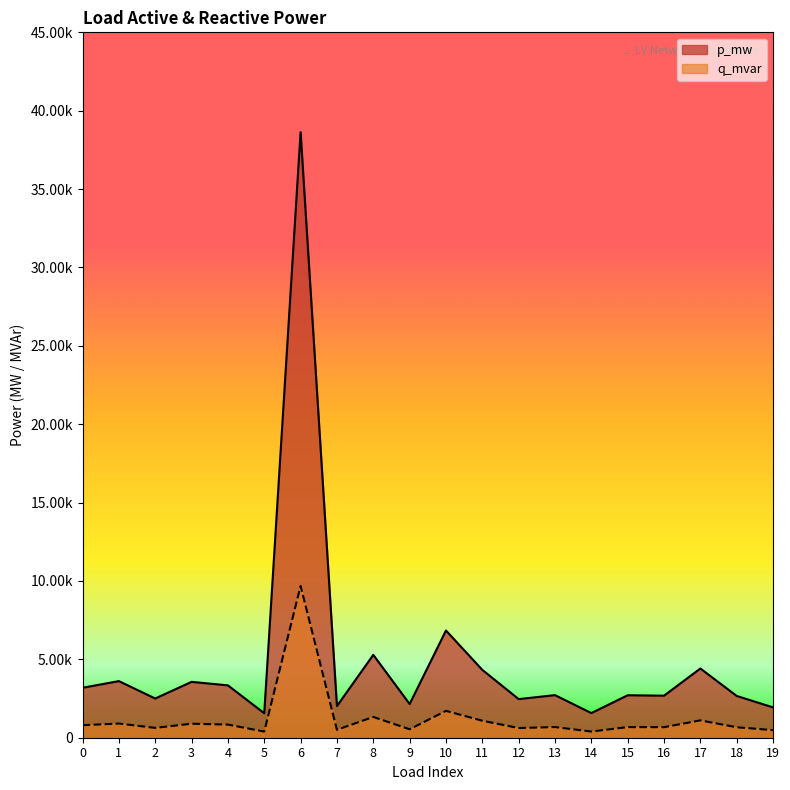

At which category does p_mw reach its first local peak?

1